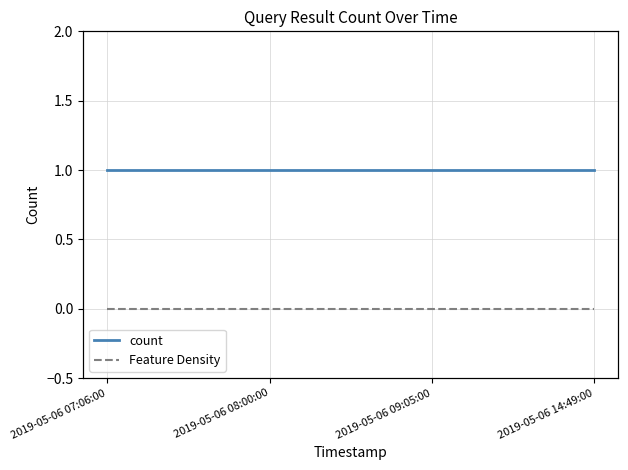

What is the sum of all count values?

4